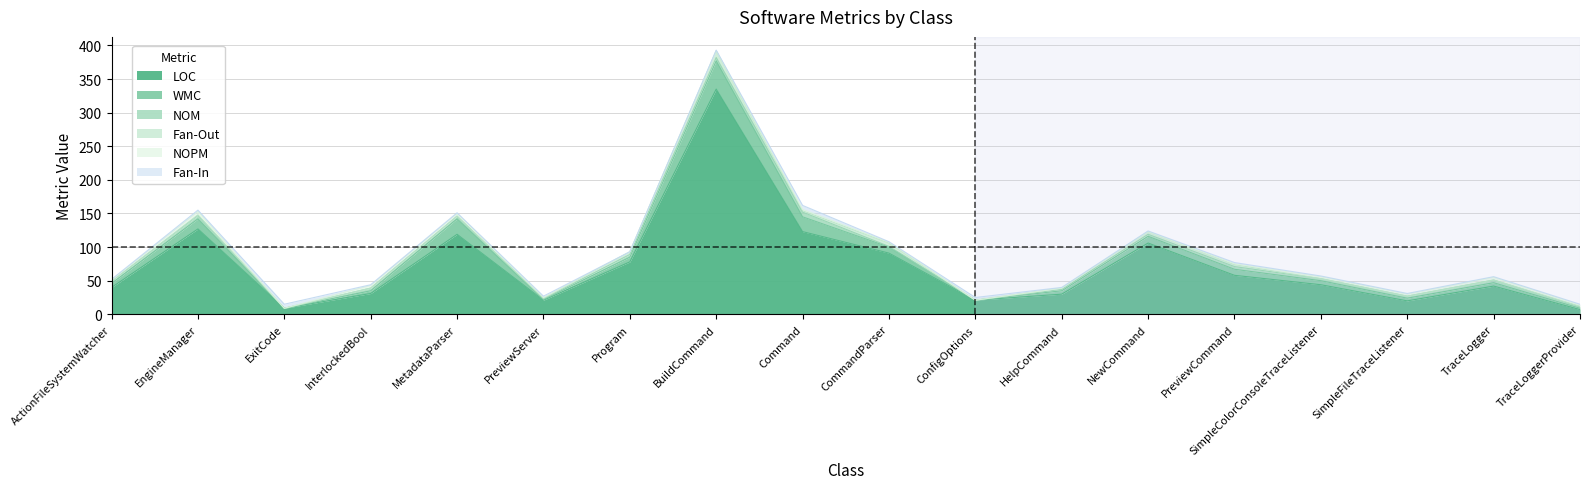

Where do NOPM and Fan-Out first cross each other?

PreviewCommand and SimpleColorConsoleTraceListener